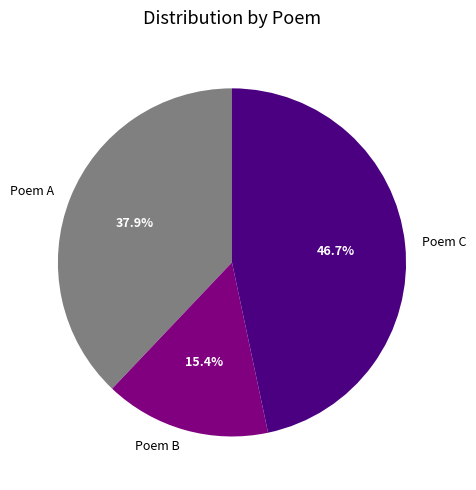

What percentage do Poem C and Poem A together represent?

84.6%